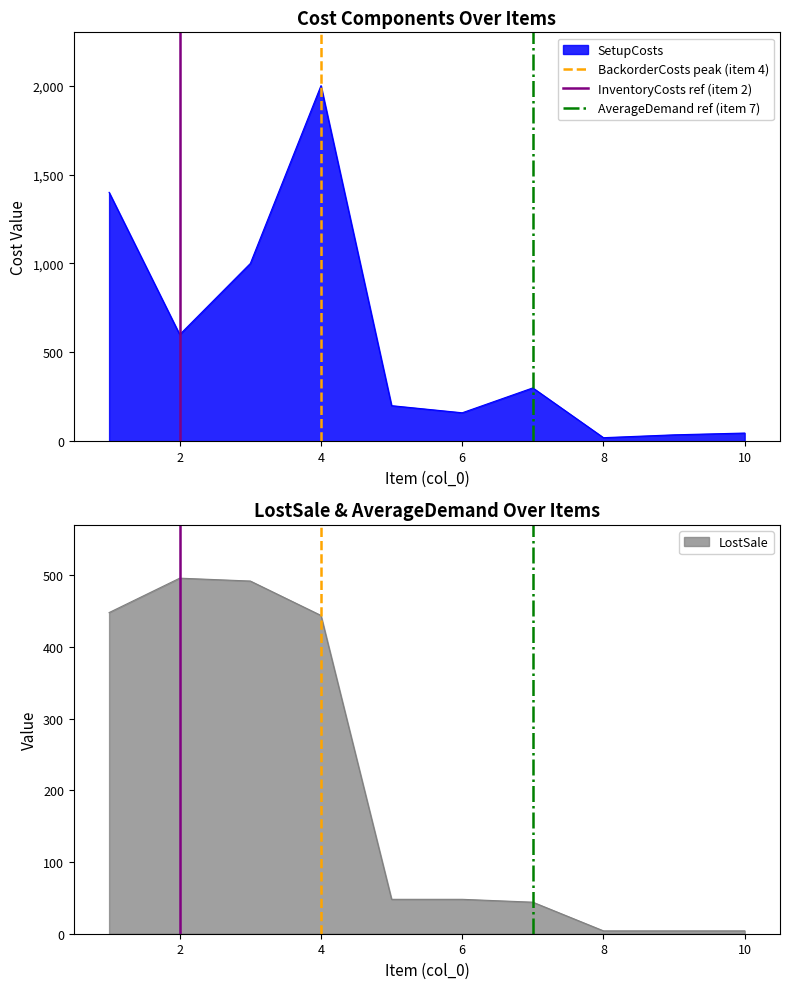

What is the sum of all AverageDemand ref (item 7) values?

1